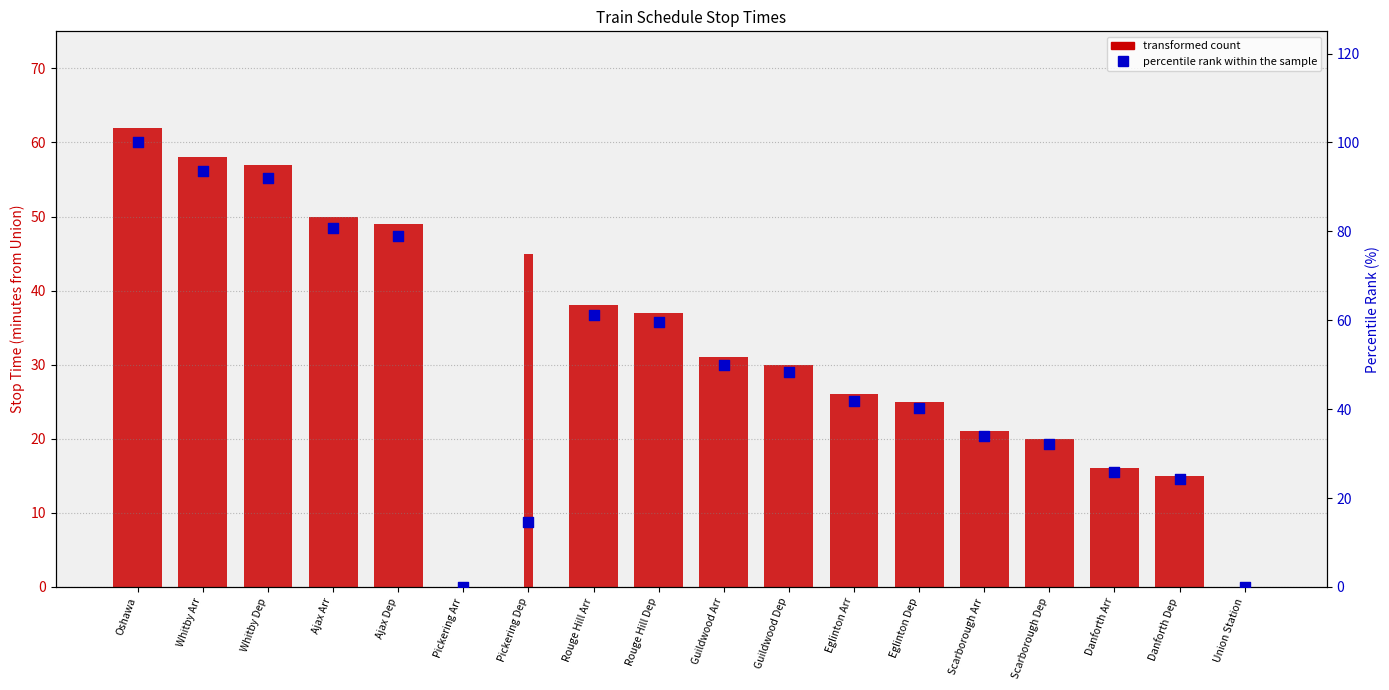

Between Whitby Arr and Oshawa, which is larger?

Oshawa